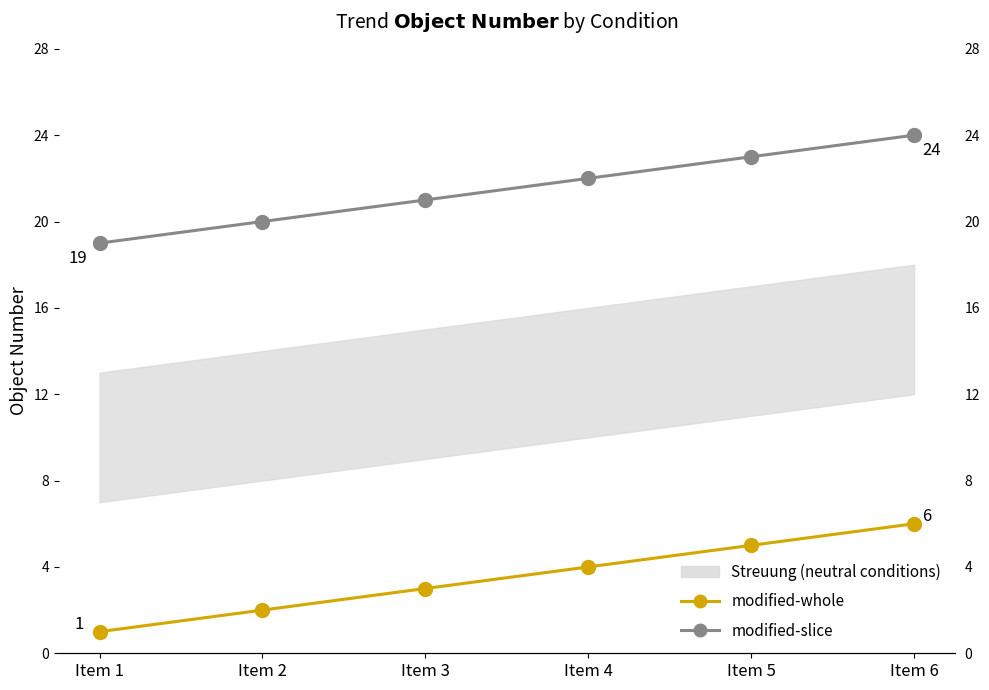

Does the chart display data point markers on the line(s)?

Yes